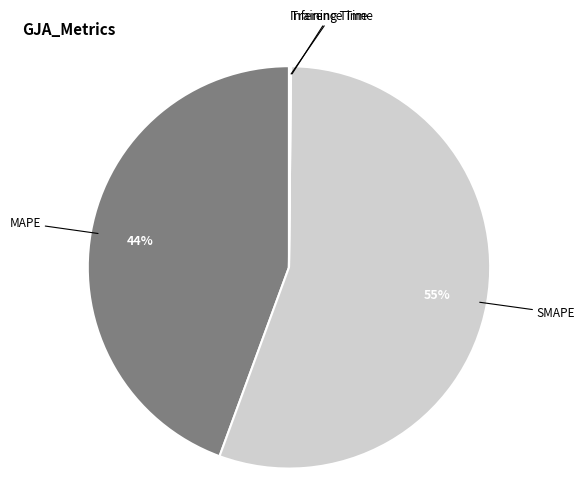

To the nearest percent, what is the average slice percentage?

20%